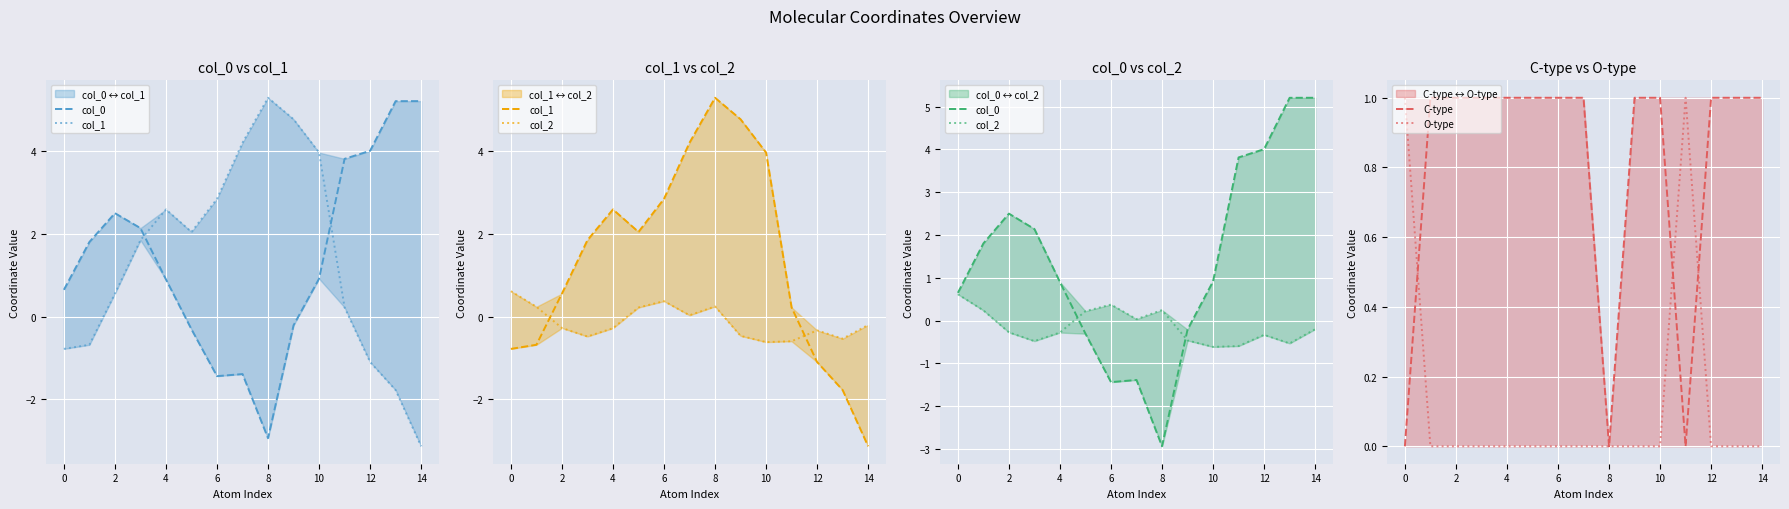

What is the minimum value for col_0?

-2.9